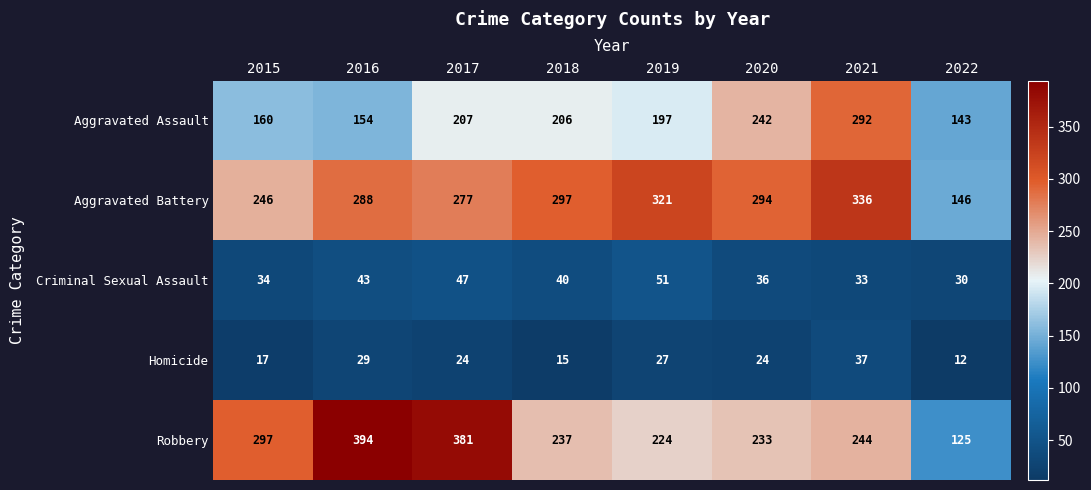

What is the approximate value of Aggravated Assault at 2021, to the nearest 5?

290